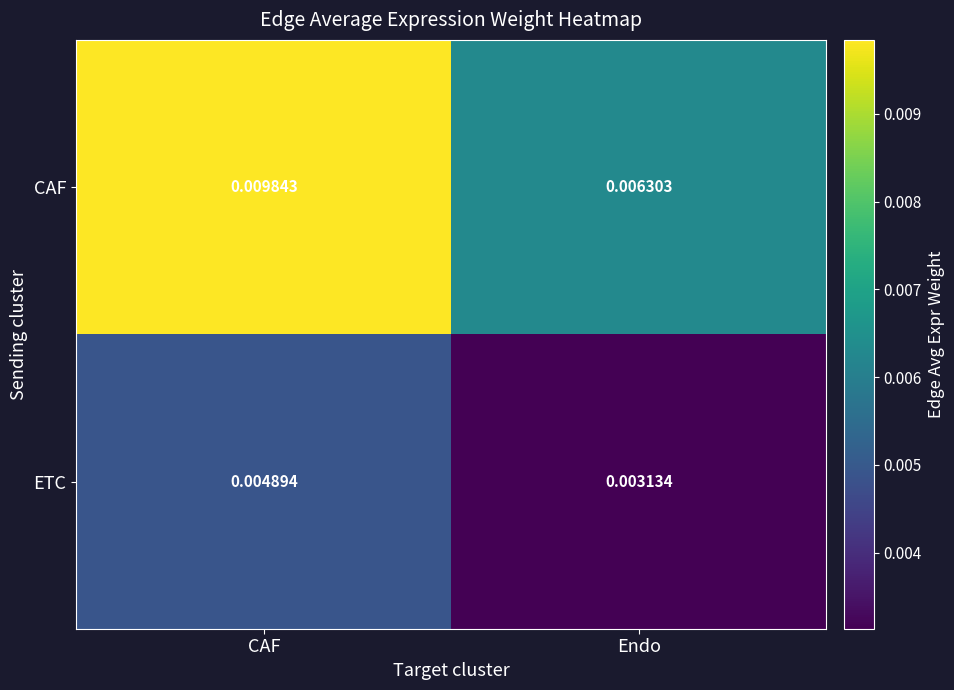

Rank the series at CAF from highest to lowest value.

CAF, ETC